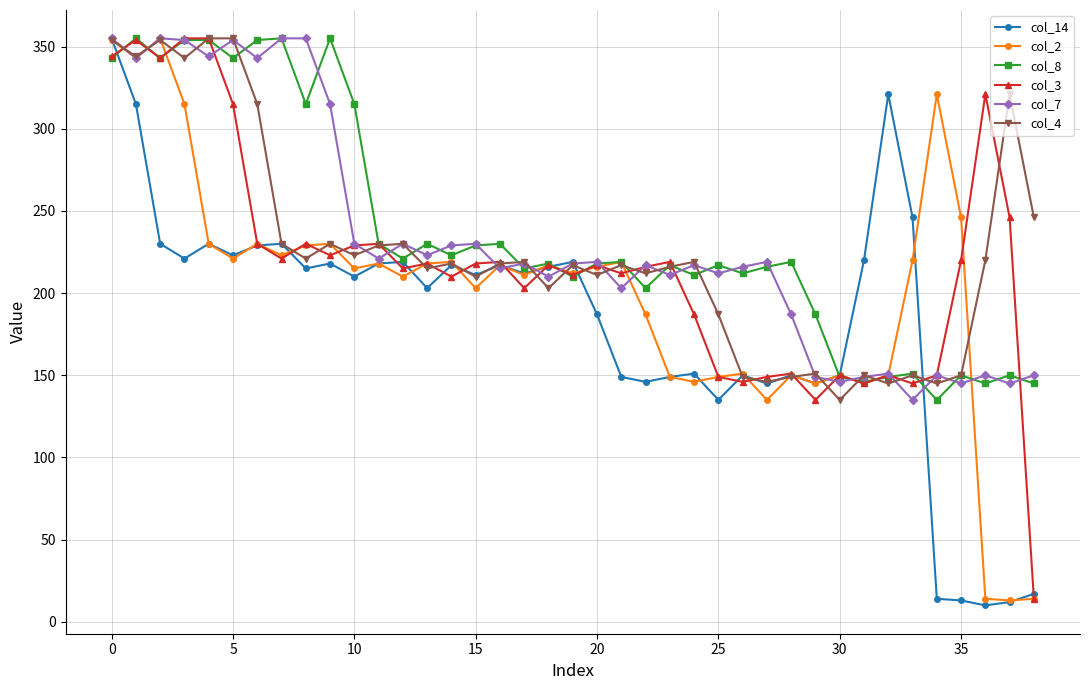

What is the maximum value shown in the chart?

355